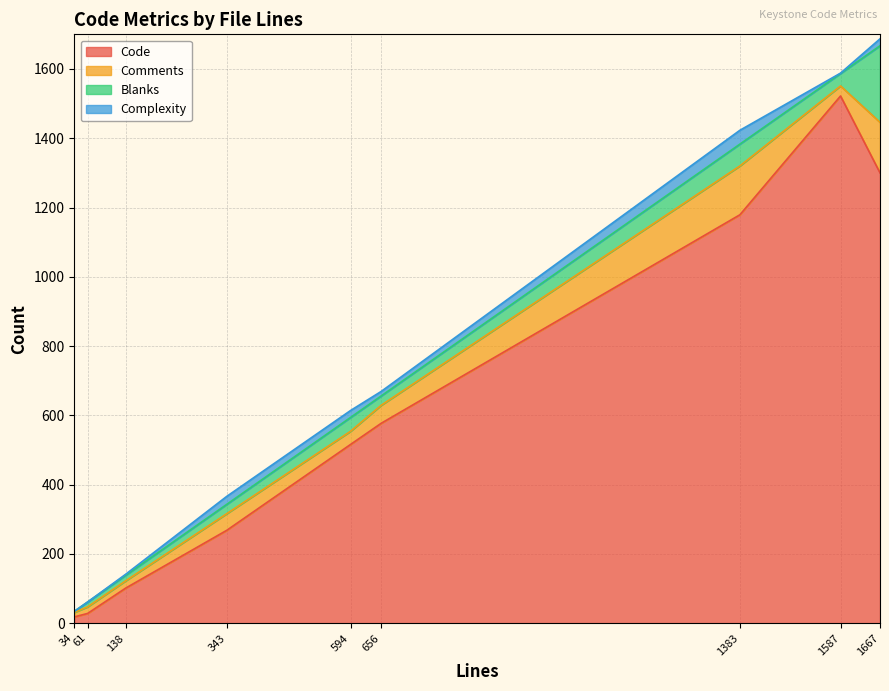

At which label does Code reach its peak?

1587